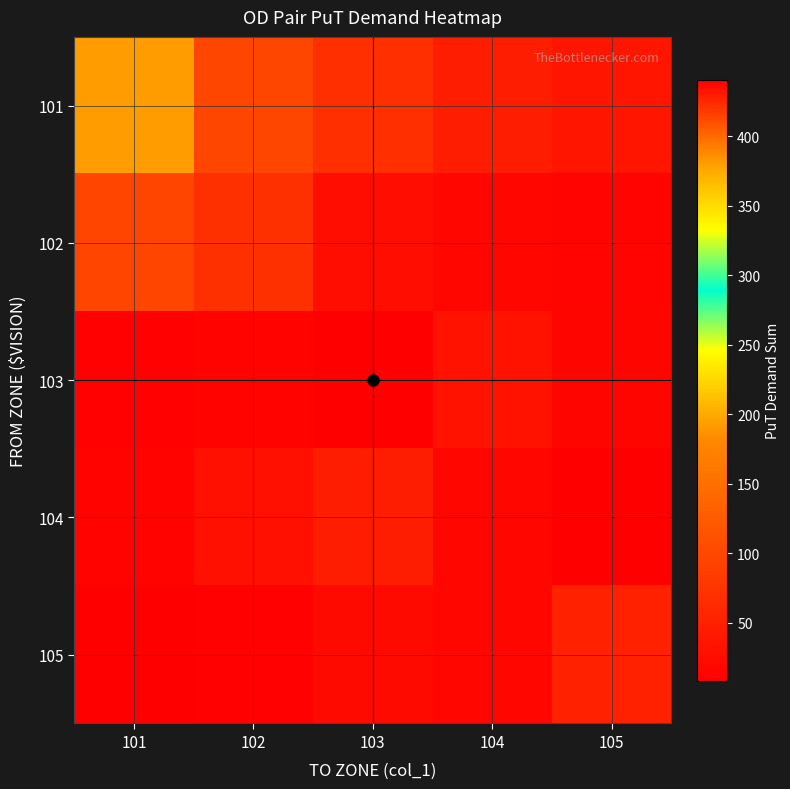

What is the spread (max minus min) of values at 105?

42.4